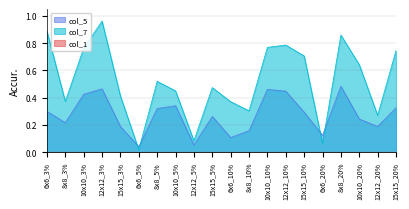

Which series has the largest total across all categories?

col_7